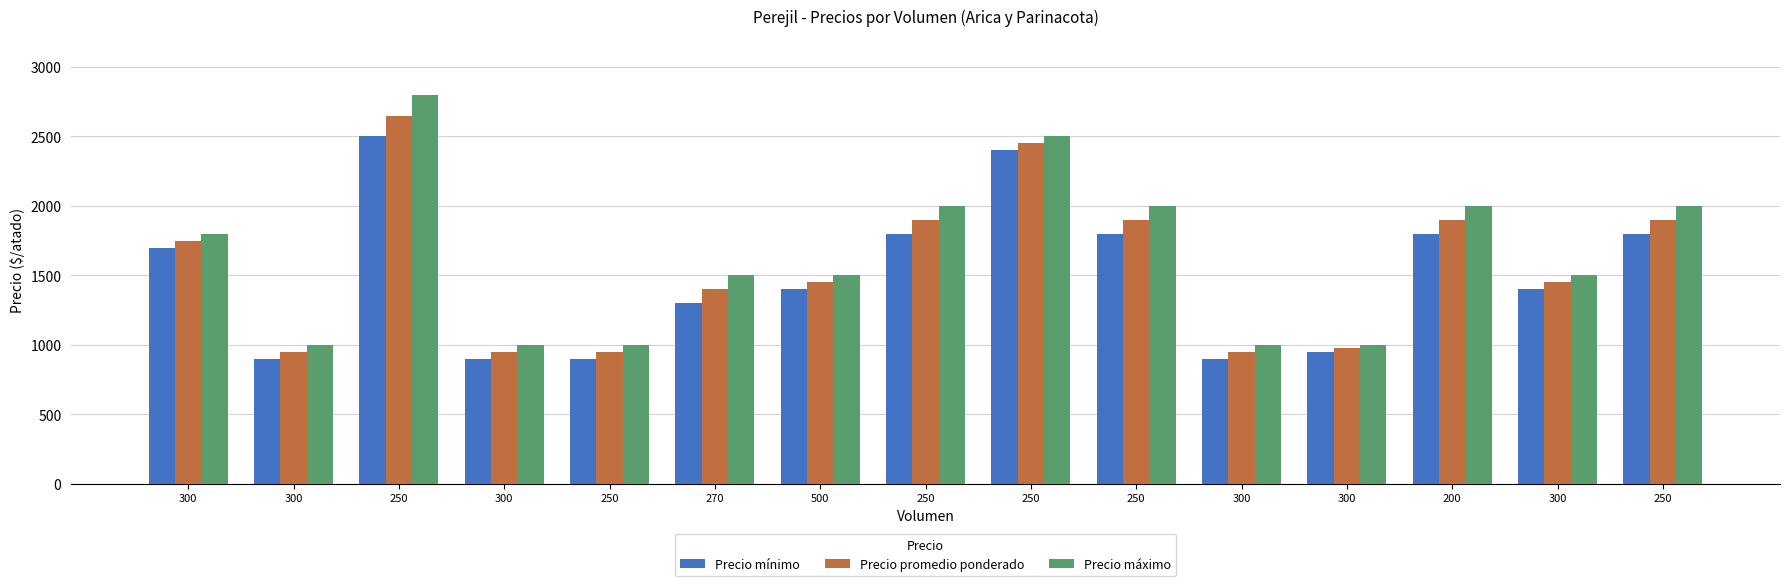

What is the smallest value displayed?

900